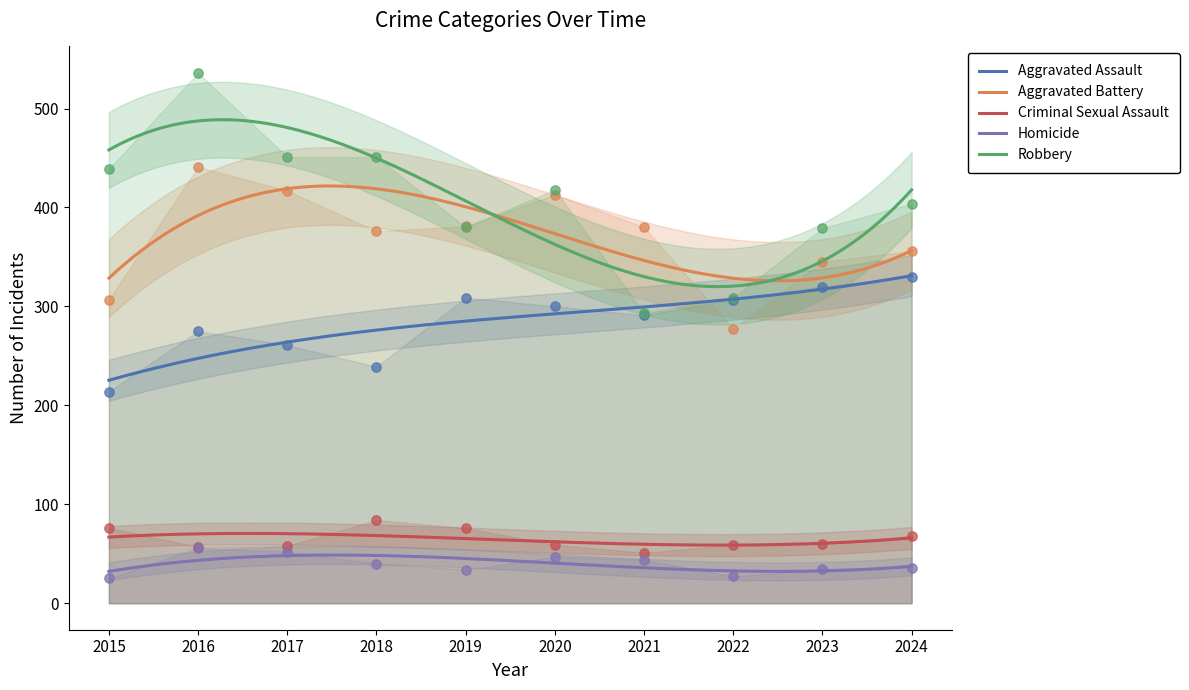

At how many categories does at least one series exceed 247?

10